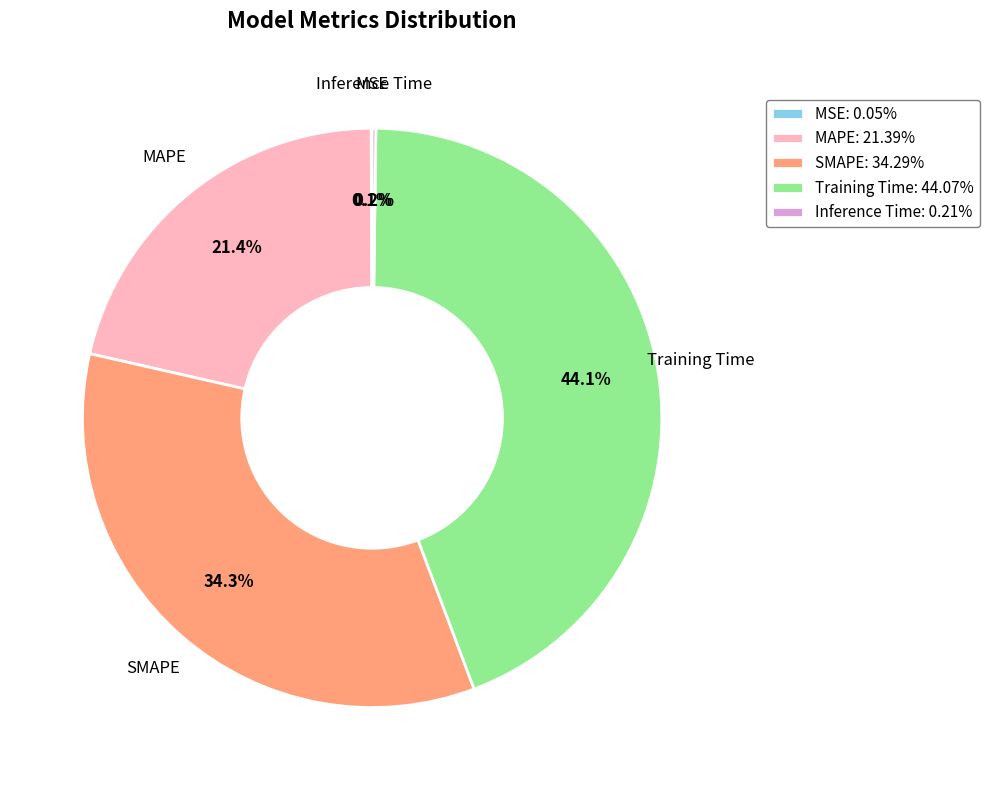

What is the largest slice in the pie chart?

Training Time